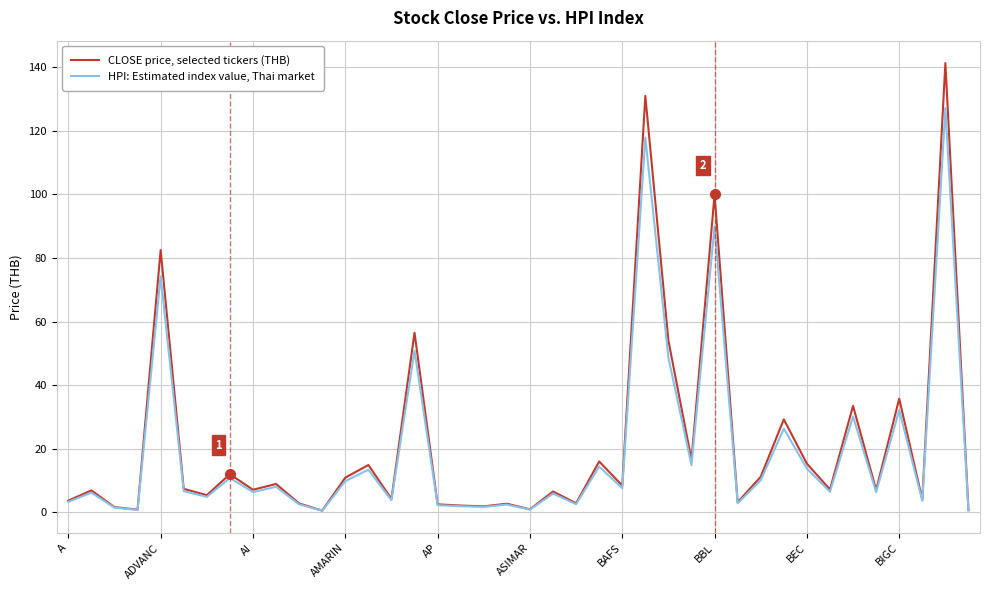

Which series has the widest spread of values?

CLOSE price, selected tickers (THB)